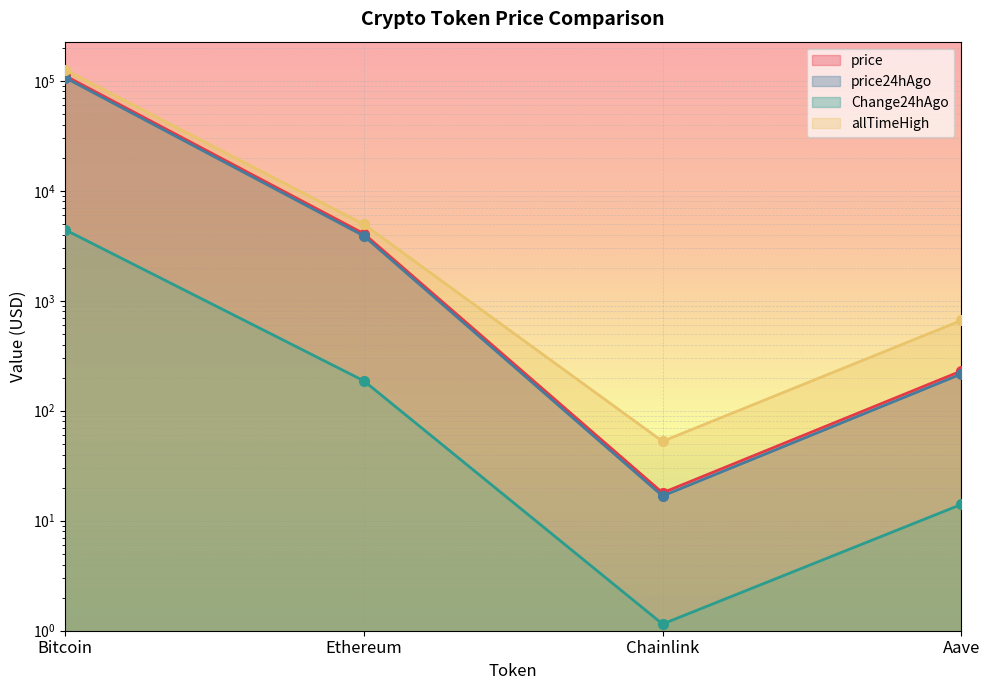

True or false: price has more than 2 points higher than both neighbors.

False